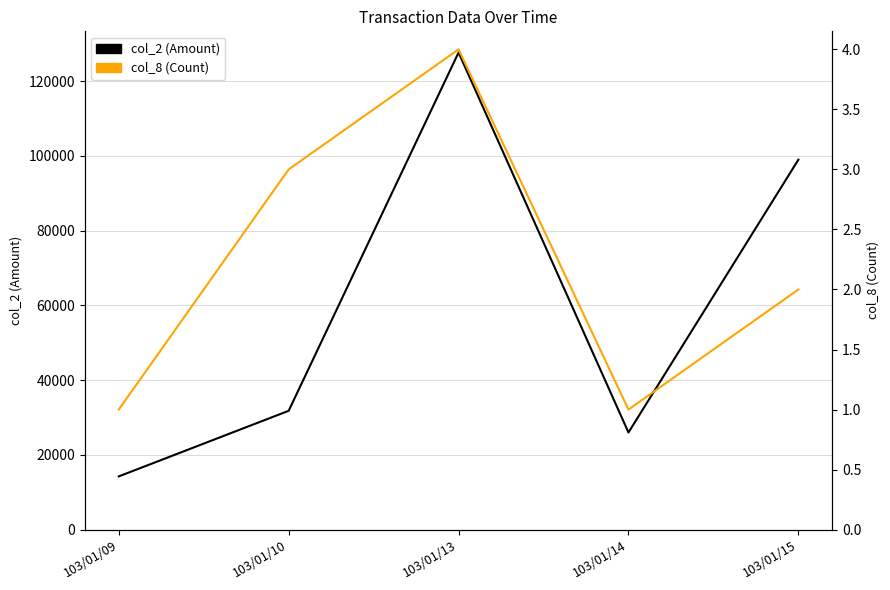

Is the value of col_8 (Count) at 103/01/09 greater than the value of col_2 (Amount) at 103/01/15?

No